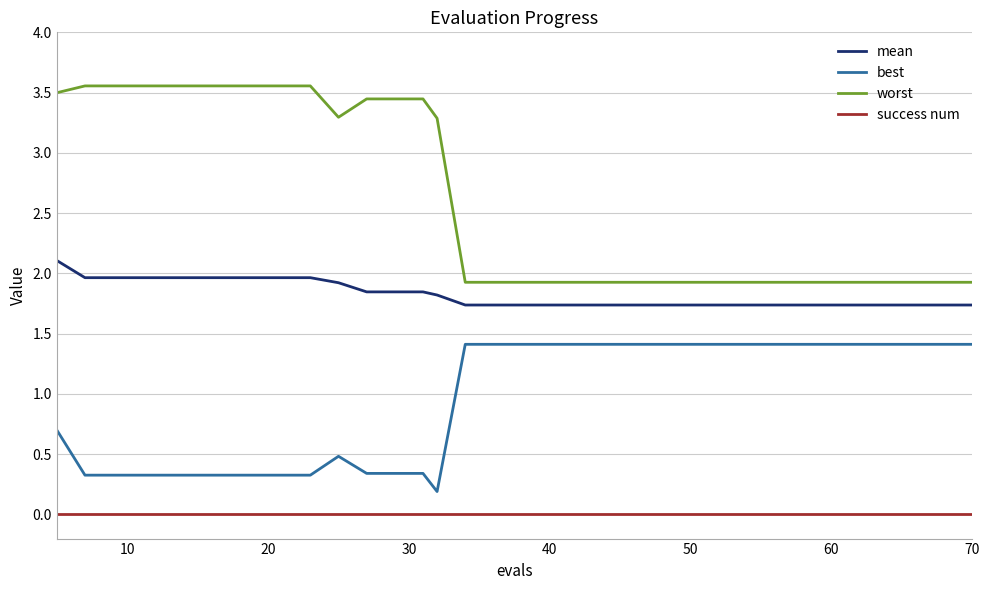

True or false: mean and success num cross at least once.

False